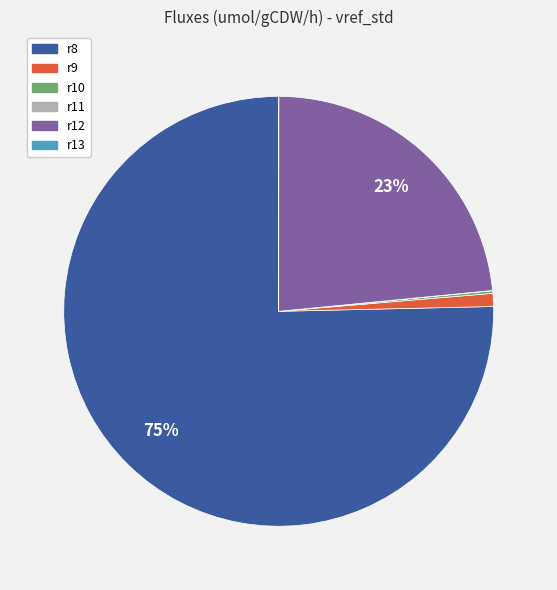

Which slice is the largest?

r8